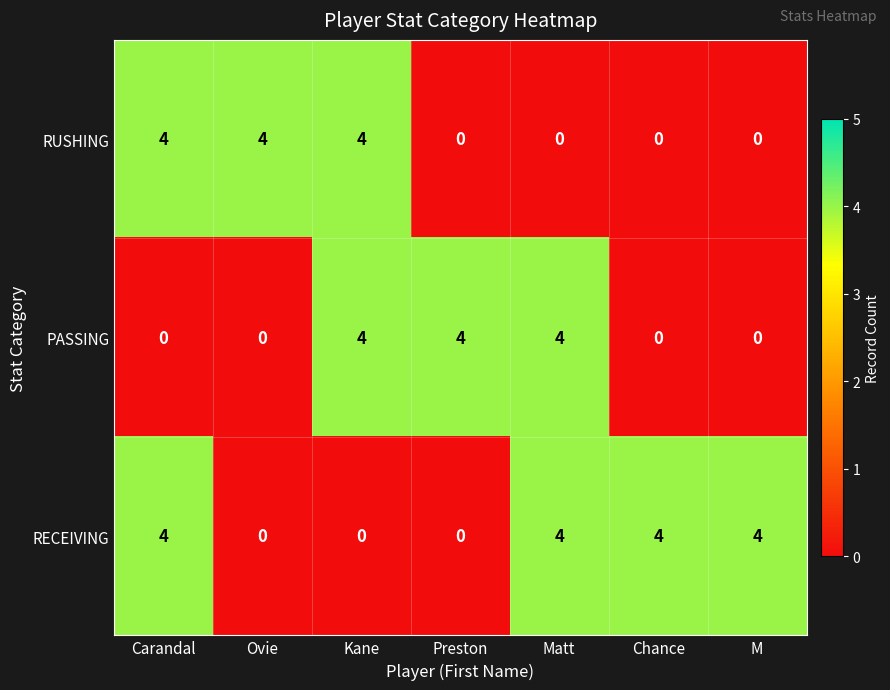

Which series has the largest total across all categories?

RECEIVING